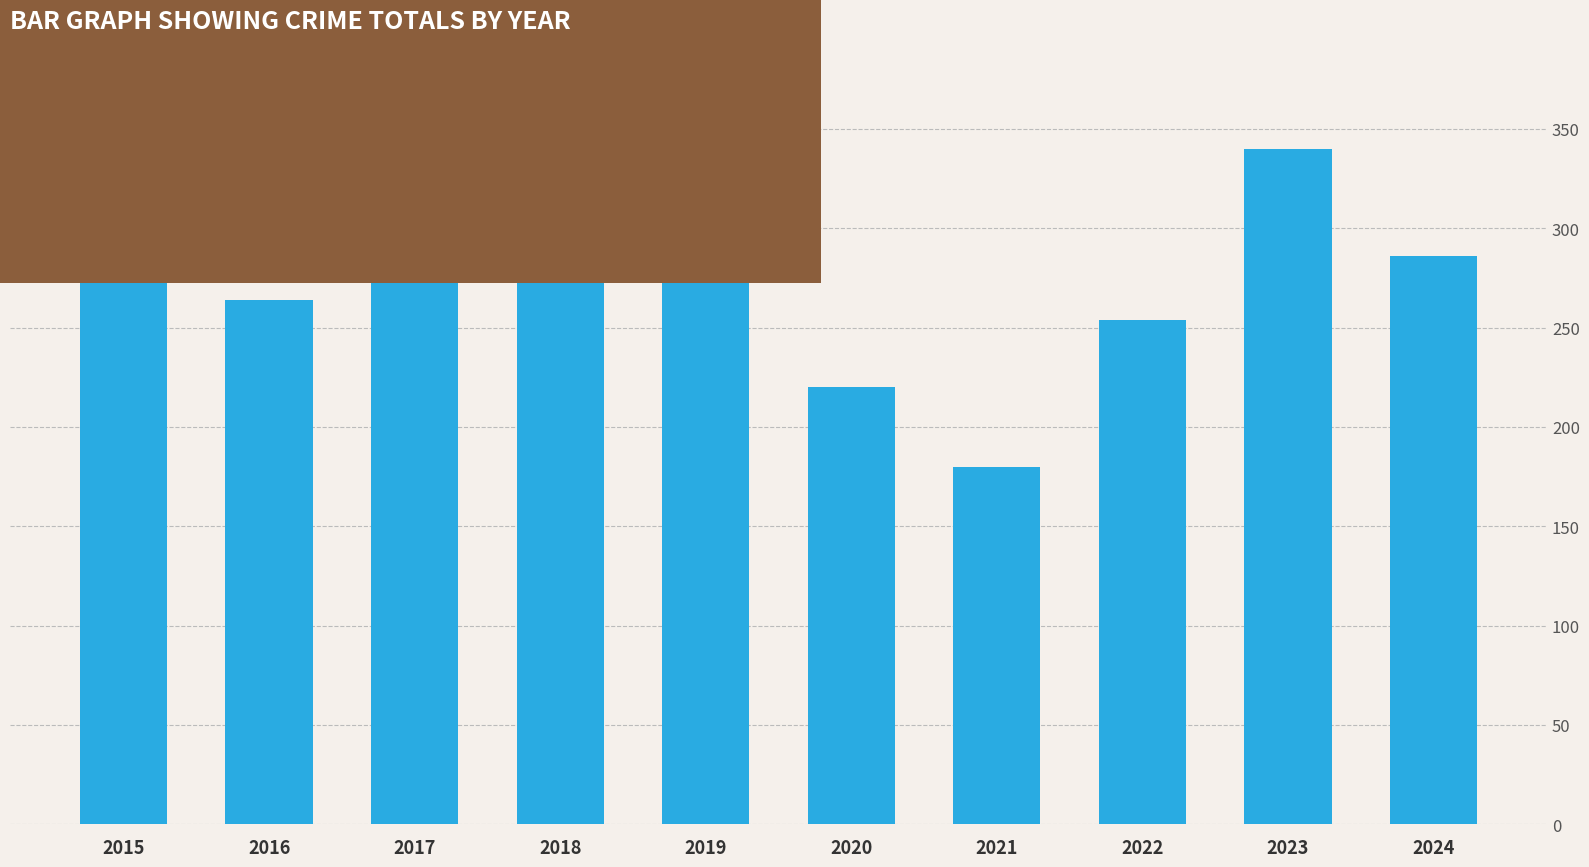

How many data points are less than 277?

5